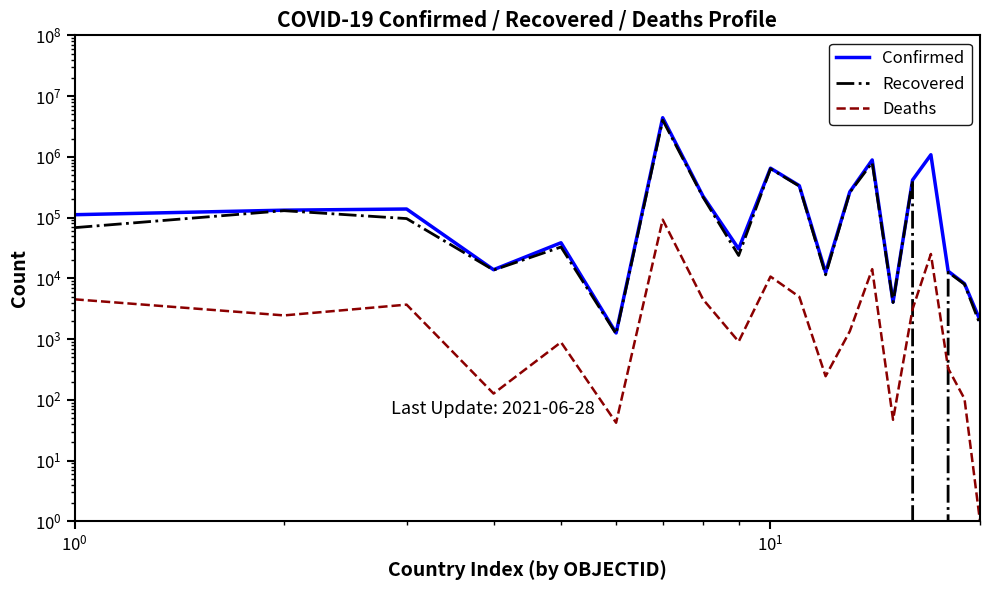

The value of Deaths at 5 is 20. True or false?

False